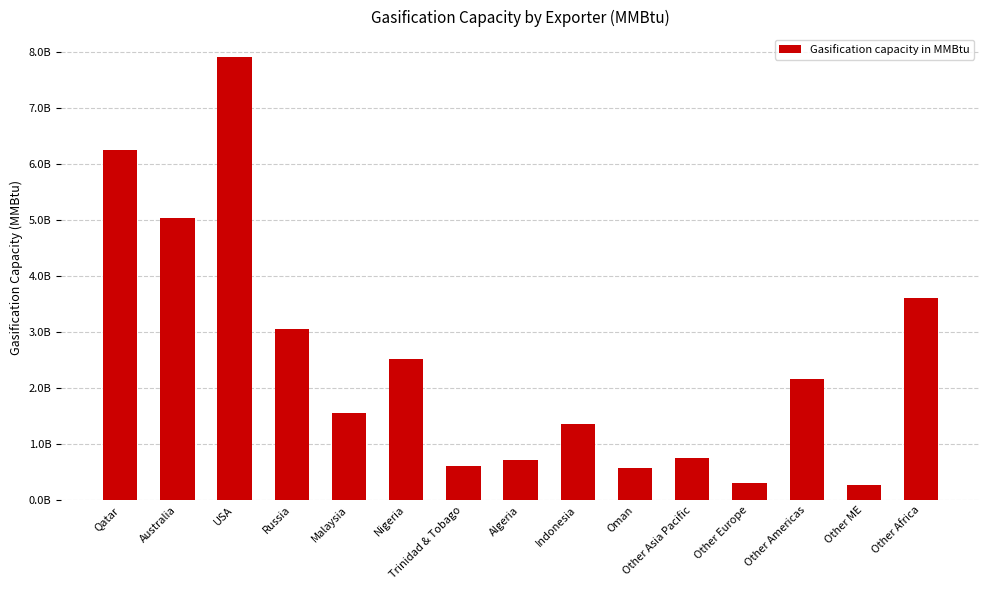

What is the difference between the maximum and minimum values?

7642800000